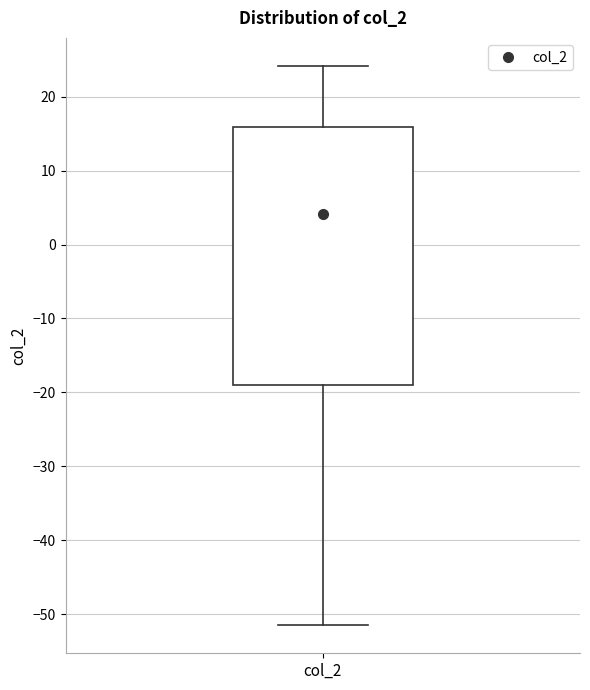

Transcribe this box plot: give where the median line is, the range the box spans, and where the two whiskers end, as read against the y-axis. The values are not printed on the chart, so give them approximately, as read against the axis.

median 4, box -19 to 16, whiskers -52 to 24